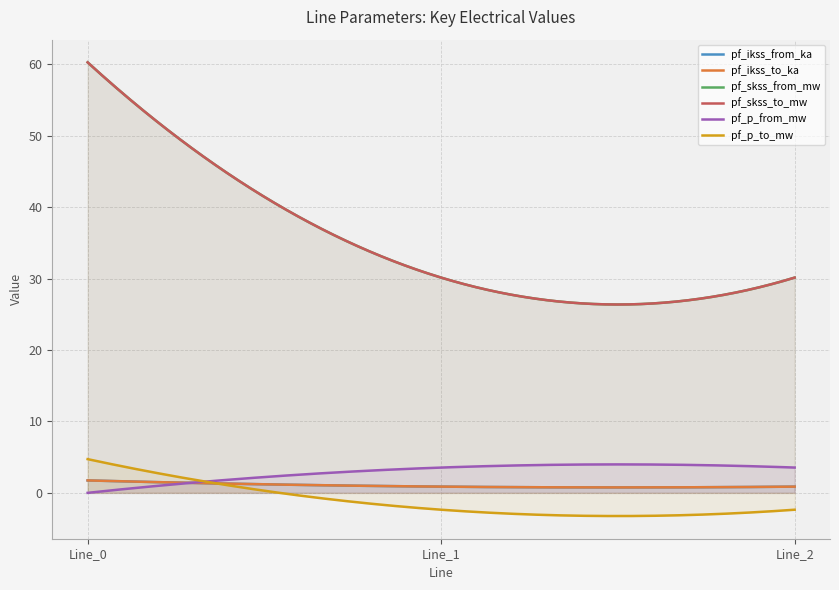

Which category has the highest value in the pf_skss_to_mw series?

Line_0